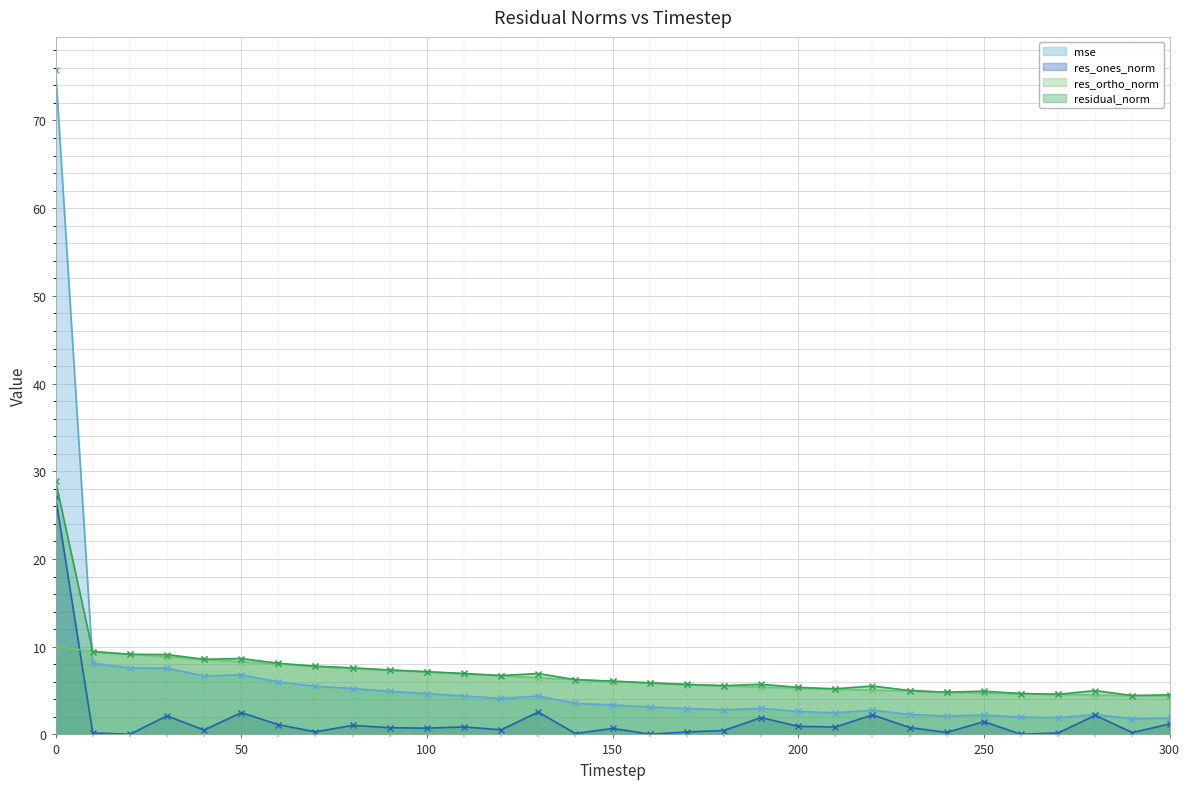

What is the value of the mse point at the 6th from the left?

6.8